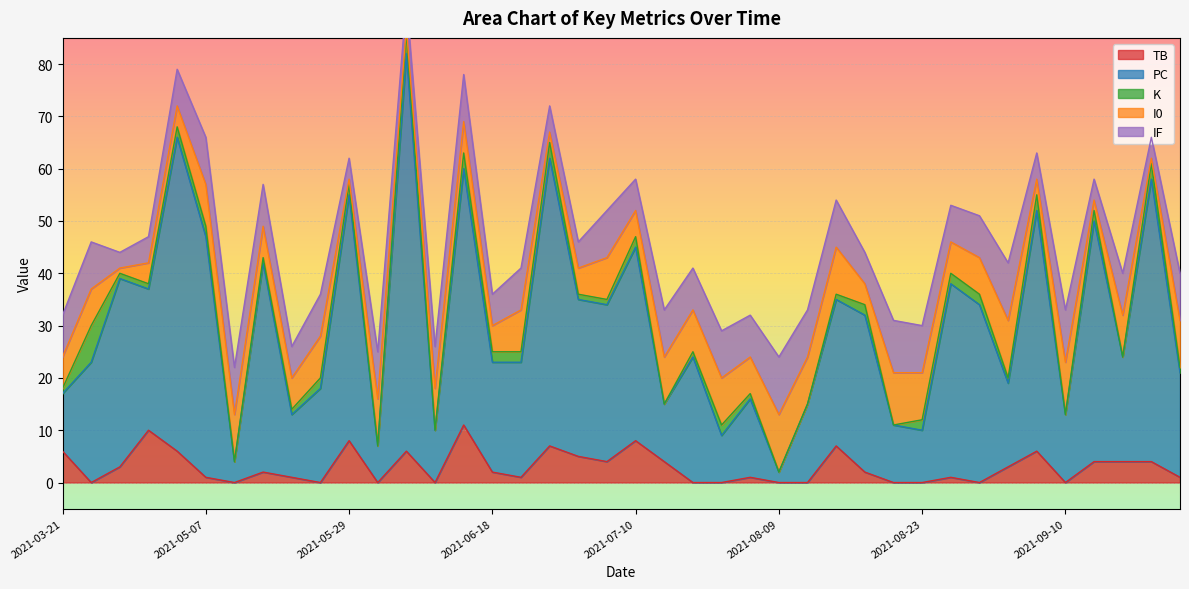

How many distinct data groups are displayed?

5